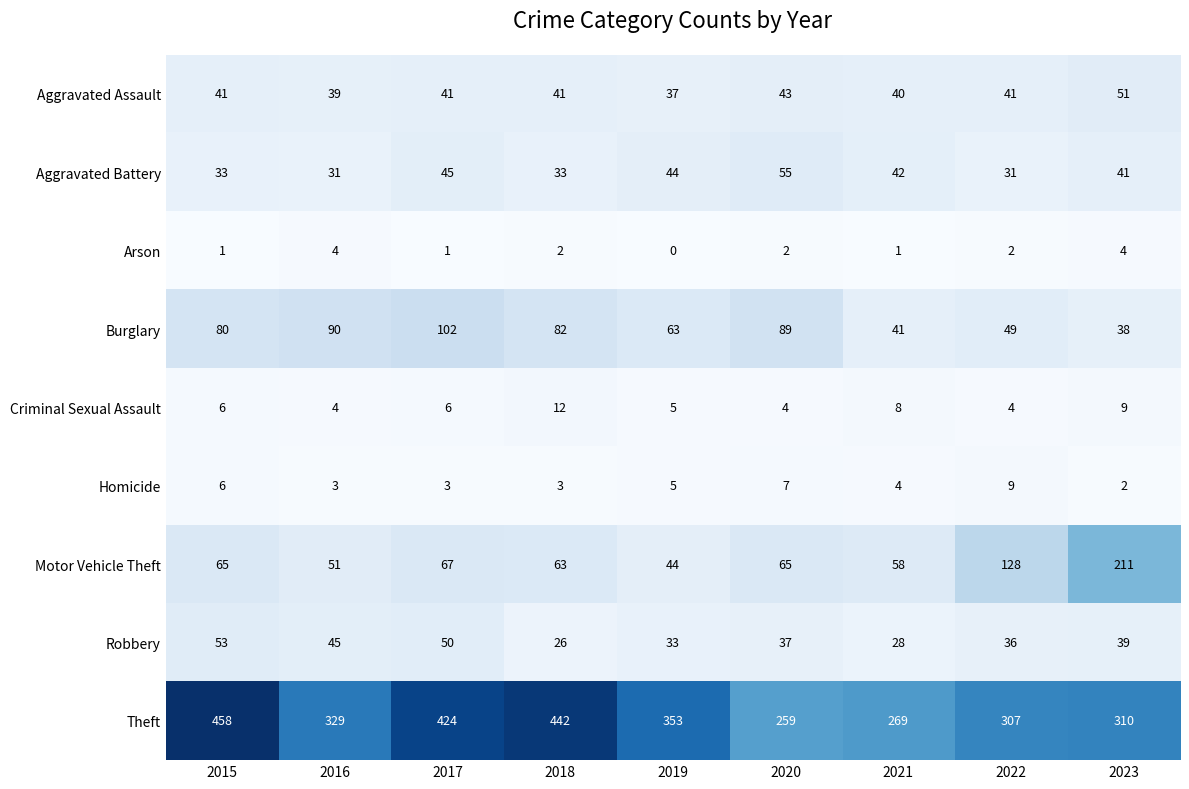

At how many categories does at least one series exceed 316?

5